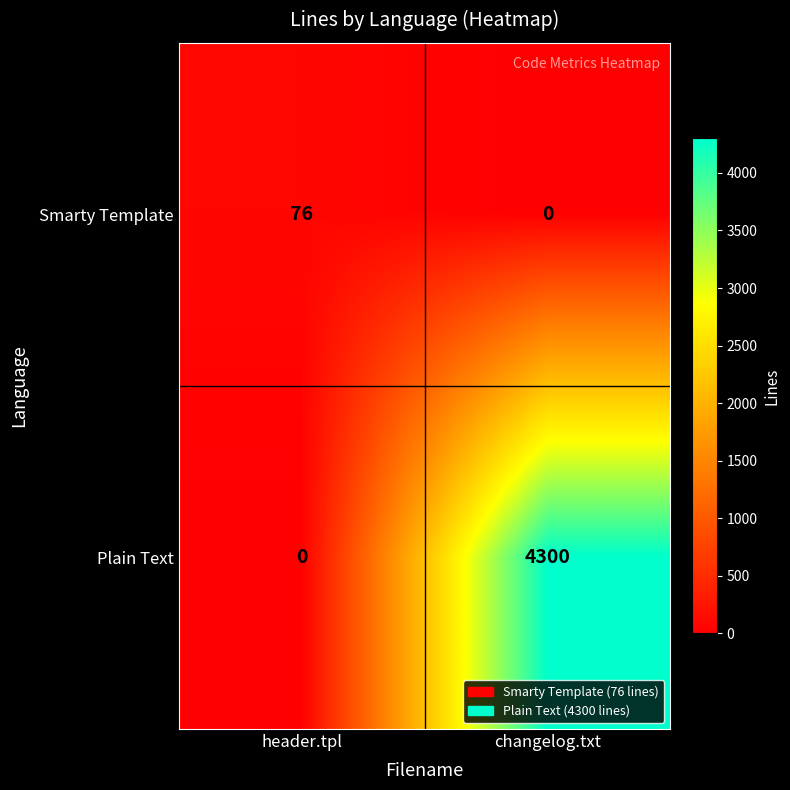

Reading left to right, list all the values displayed in this chart.

Smarty Template: 76	0
Plain Text: 0	4300